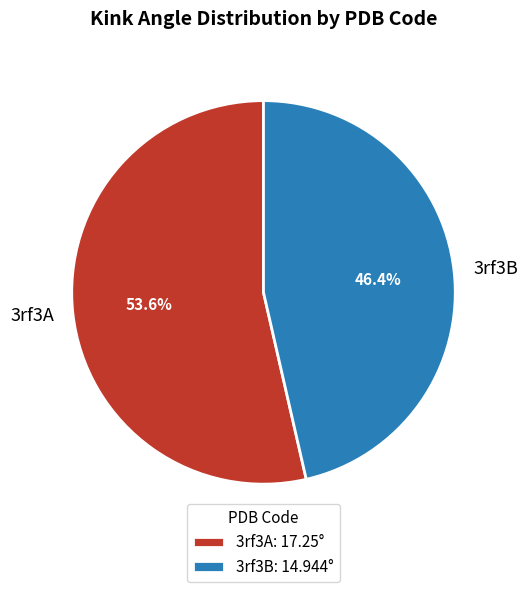

What percentage is the 3rf3B slice, to the nearest percent?

46%